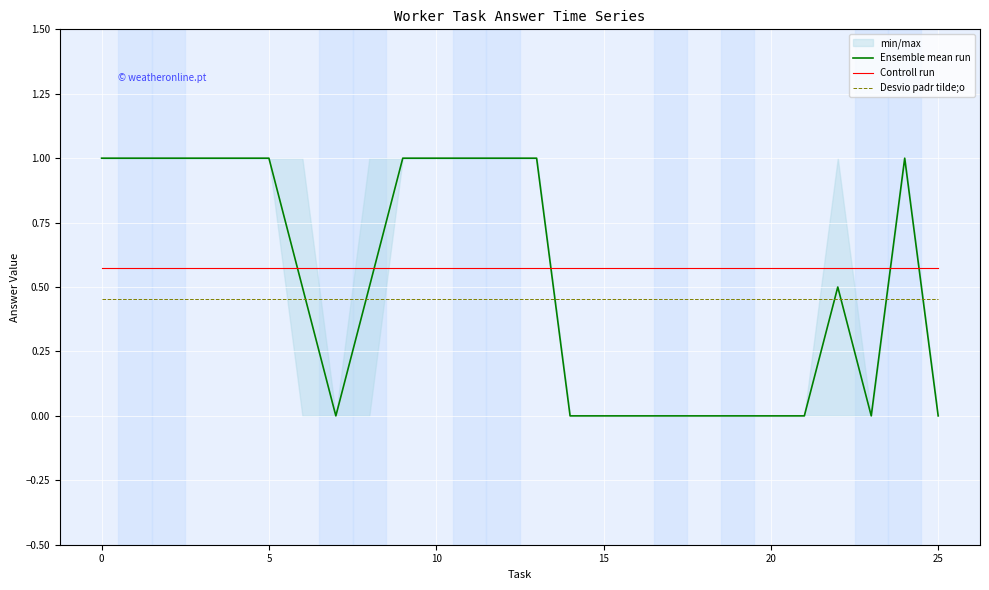

In Ensemble mean run, how many points are higher than both neighbors (excluding endpoints)?

2